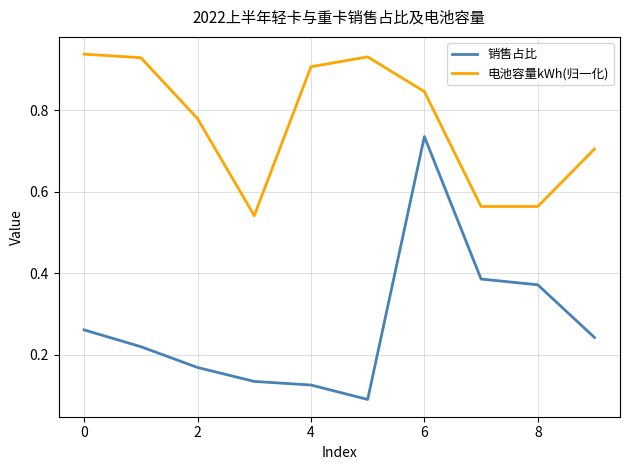

At how many categories does at least one series exceed 0?

10